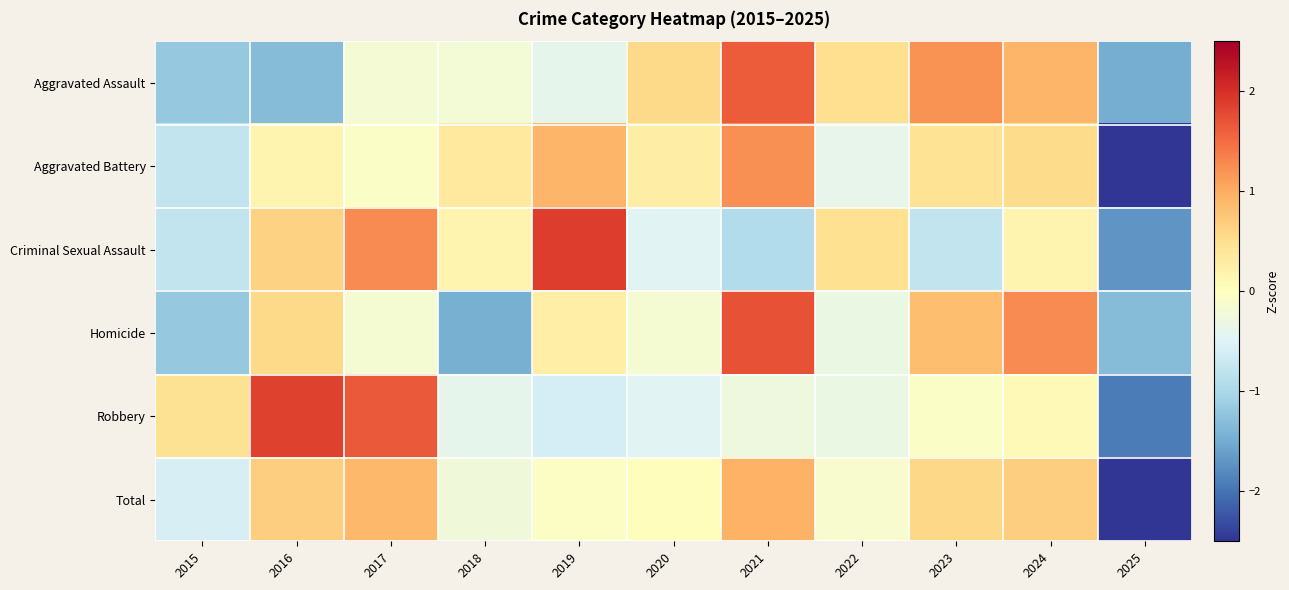

How many categories are shown in the chart?

11